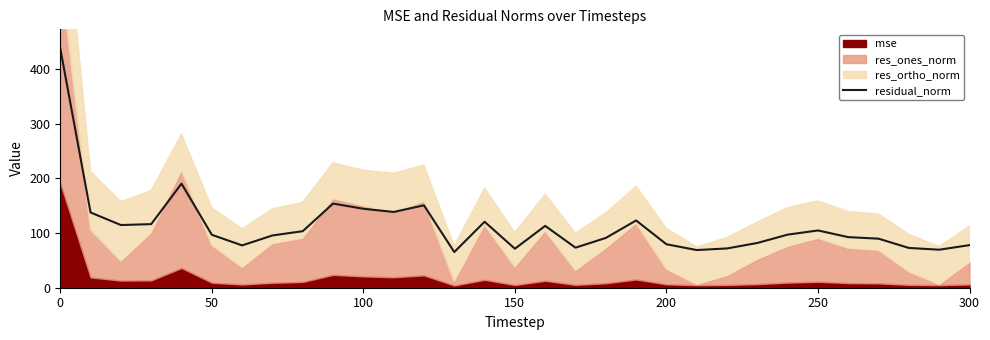

True or false: residual_norm has a value of 34.3 at 300.

False